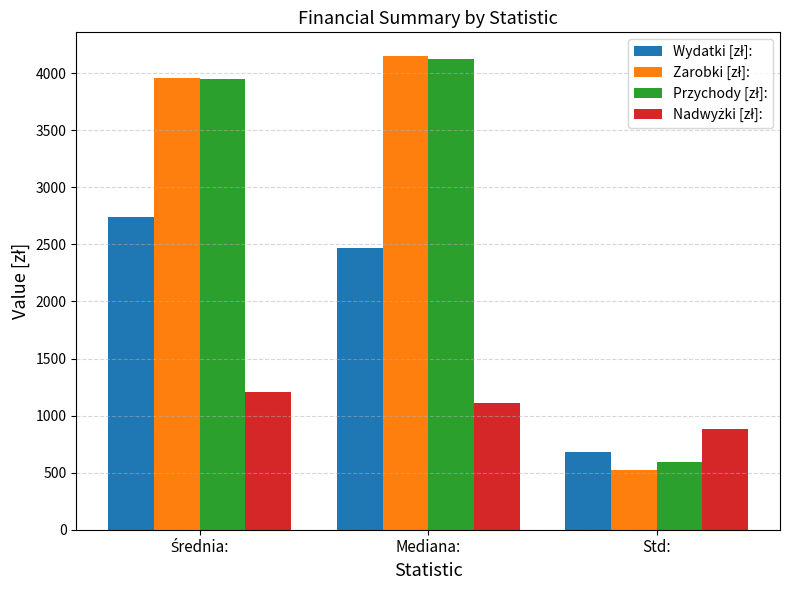

What is the difference between the highest and lowest values at Mediana:?

3040.9